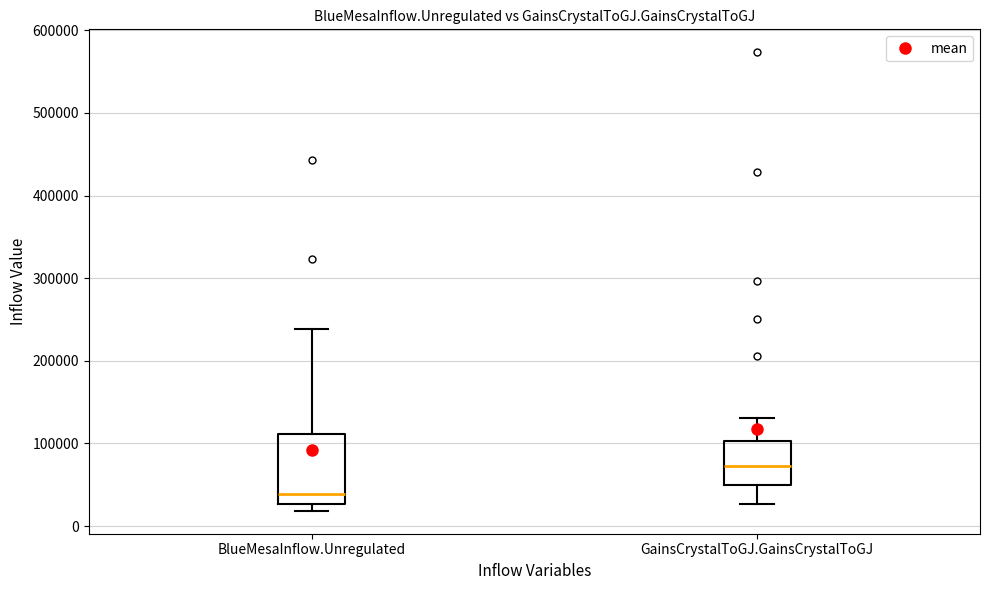

Reading left to right, transcribe this box plot: for each box, give where its median line is, the range the box spans, and where its two whiskers end, as read against the y-axis. The values are not printed on the chart, so give them approximately, as read against the axis.

BlueMesaInflow.Unregulated: median 40000, box 30000 to 110000, whiskers 20000 to 240000
GainsCrystalToGJ.GainsCrystalToGJ: median 70000, box 50000 to 100000, whiskers 30000 to 130000